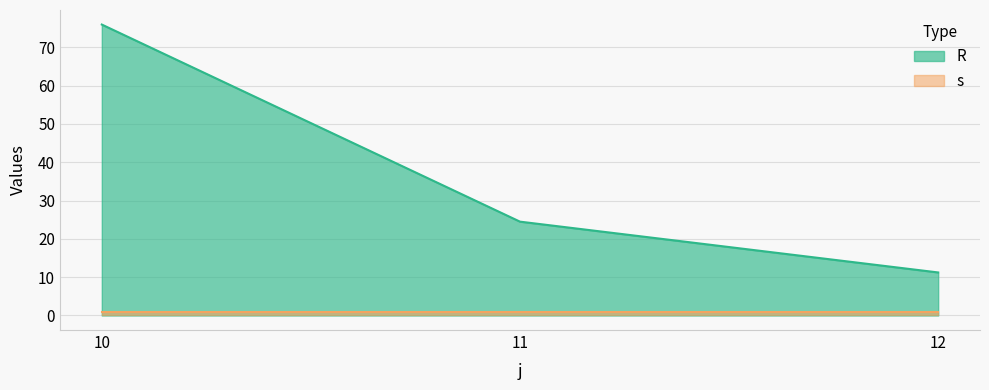

Rank the categories by value from lowest to highest.

12, 11, 10